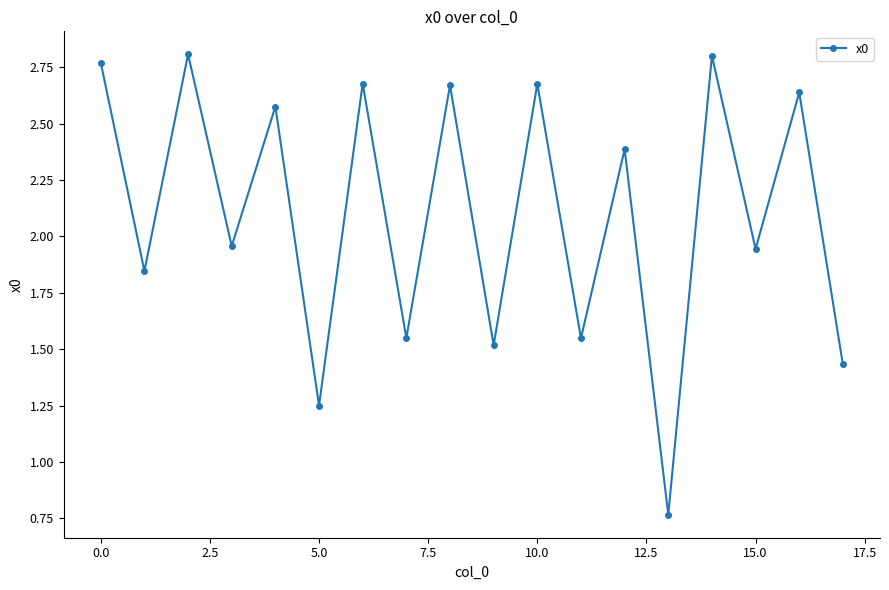

How many points are lower than both their immediate neighbors (excluding endpoints)?

8